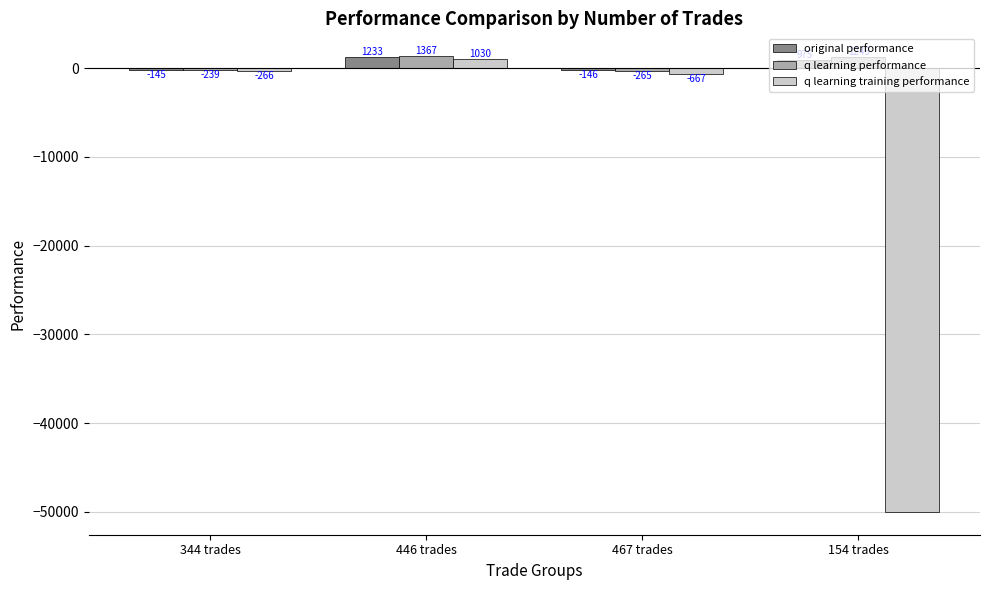

Which label corresponds to the largest value in the chart?

446 trades